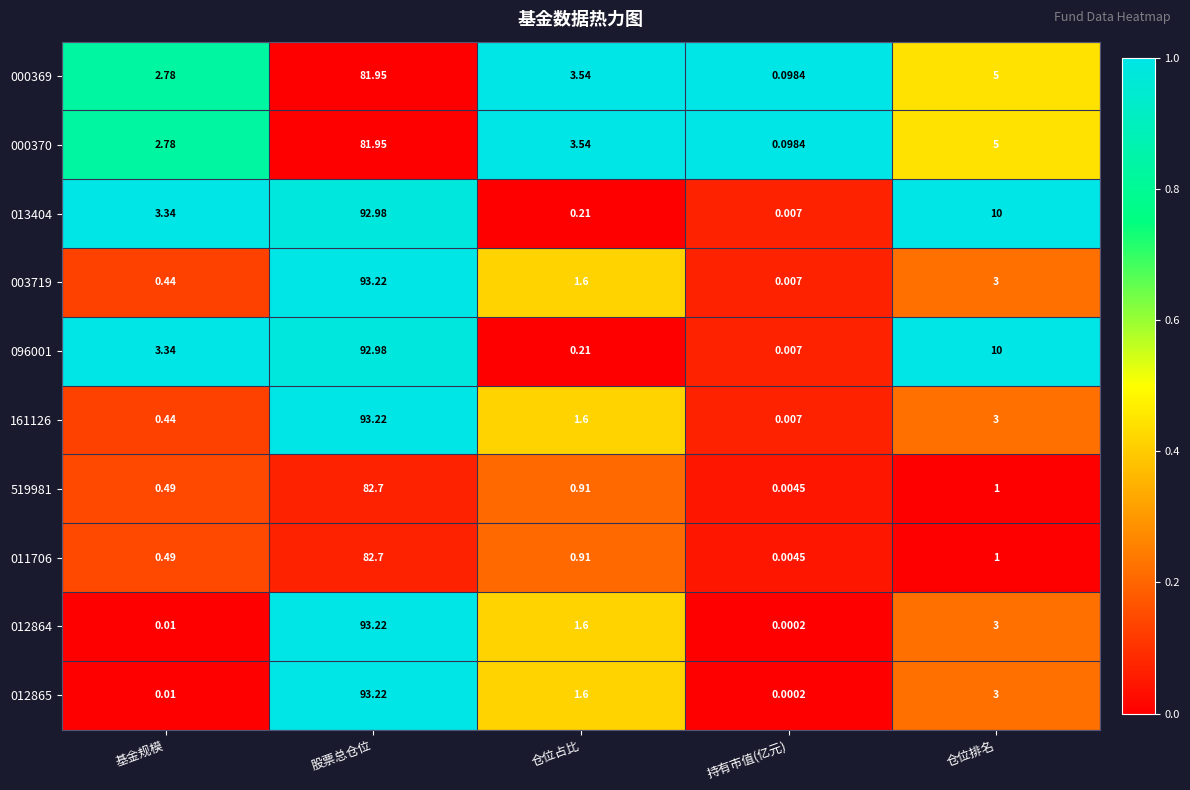

At which label is 161126 closest to 46?

仓位排名